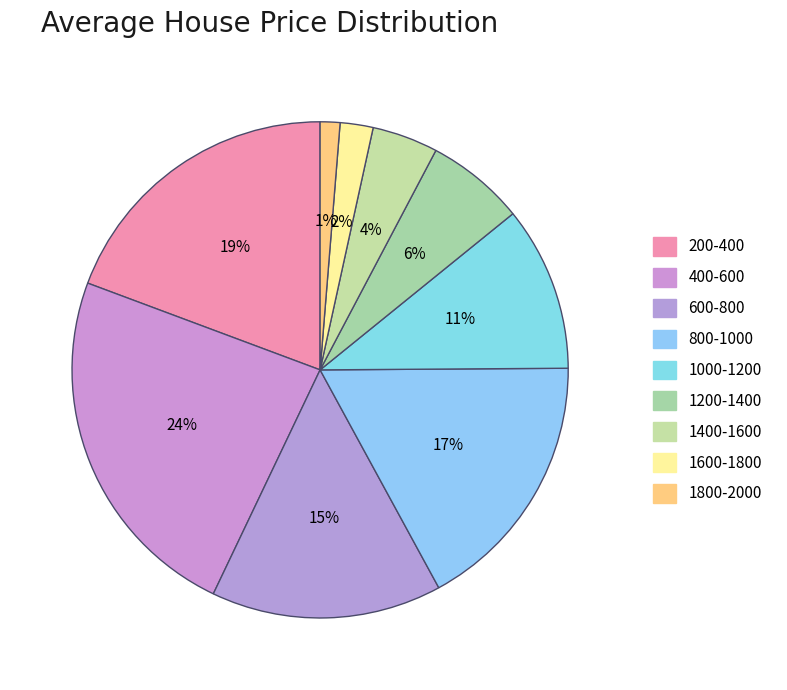

What percentage is the 800-1000 slice, to the nearest percent?

17%